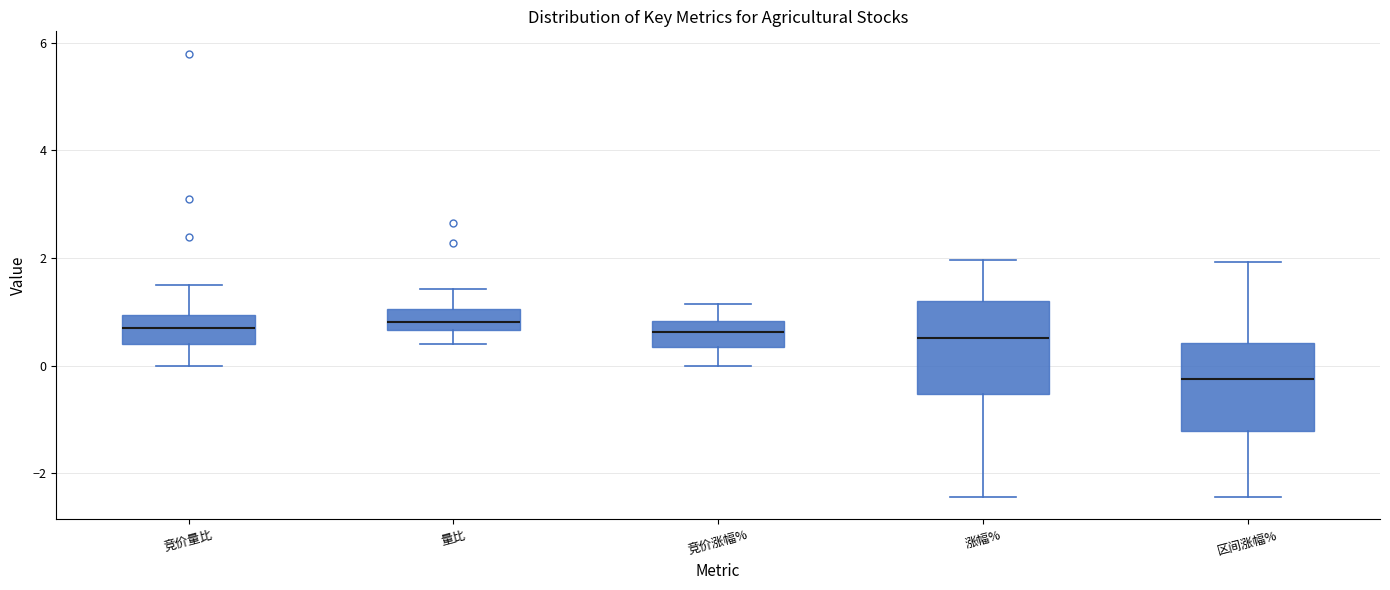

Where is the upper edge of the box for 竞价量比 on the y-axis? The values are not printed on the chart, so give them approximately, as read against the axis.

1.0